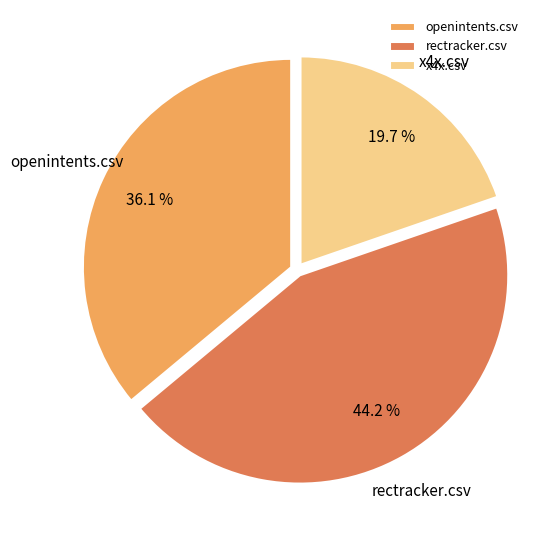

The rectracker.csv slice represents 44% of the pie. True or false?

True